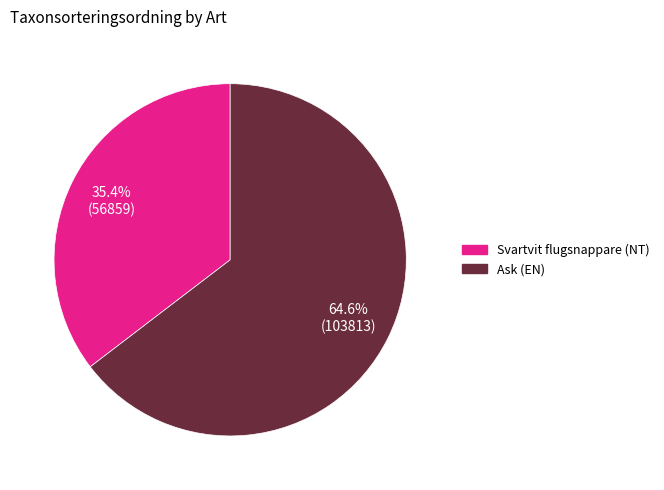

To the nearest percent, what percentage of the pie is Svartvit flugsnappare (NT)?

35%